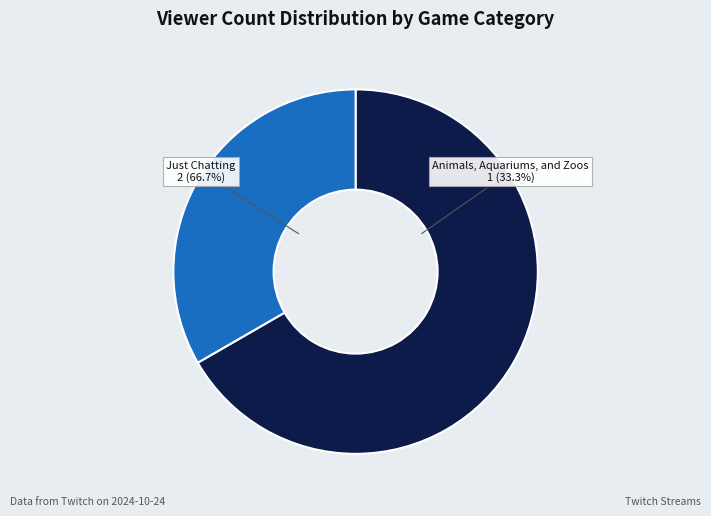

Is it true that Just Chatting is 67% of the pie?

True